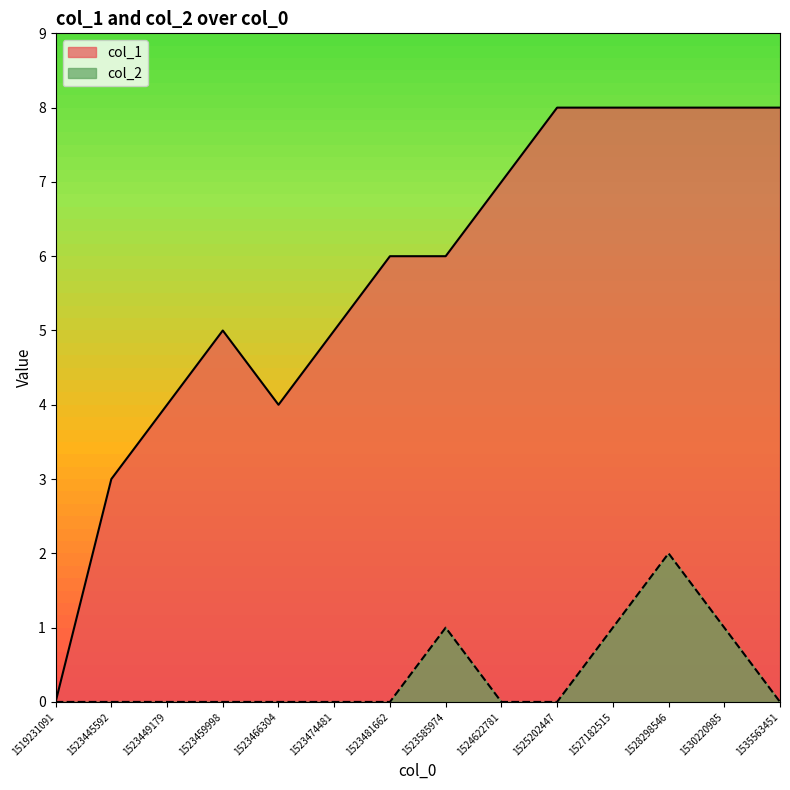

What is the value of the col_1 point at the 3rd from the left?

4